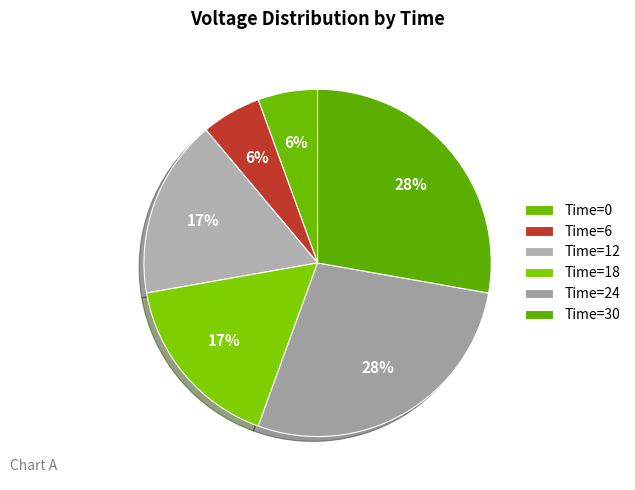

How many slices are in this pie chart?

6